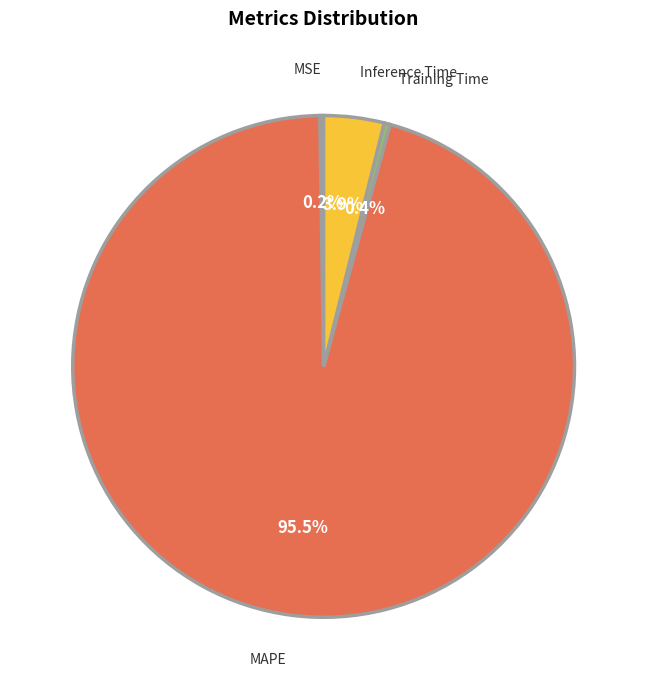

Which slice is the largest?

MAPE